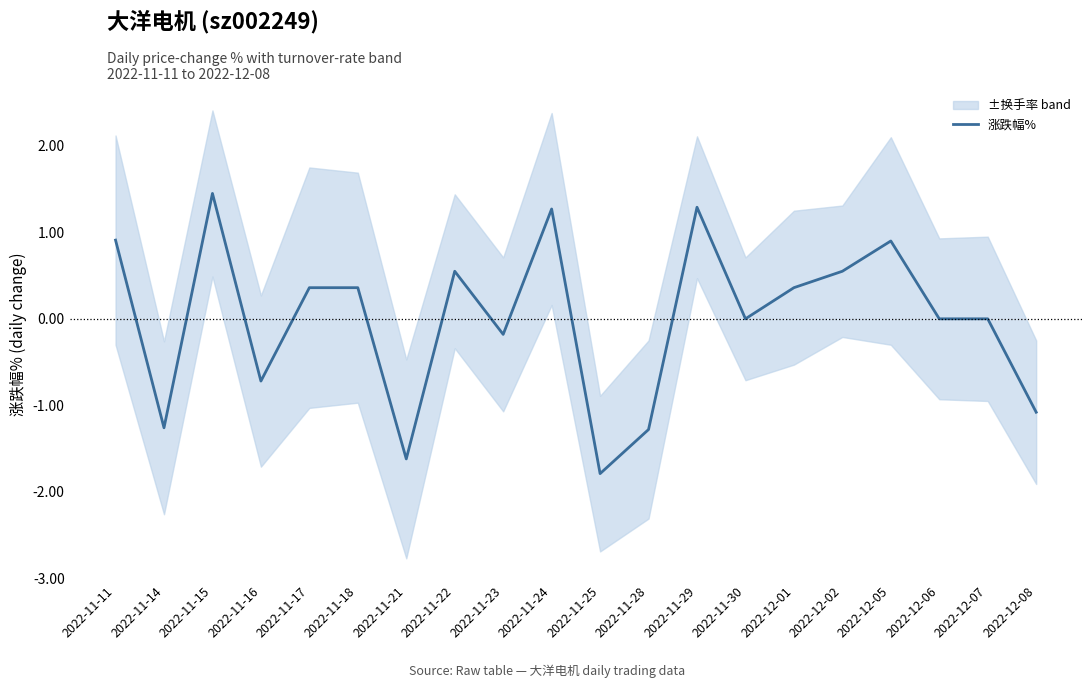

Rank the categories by value from highest to lowest.

2022-11-15, 2022-11-29, 2022-11-24, 2022-11-11, 2022-12-05, 2022-11-22, 2022-12-02, 2022-11-17, 2022-11-18, 2022-12-01, 2022-11-30, 2022-12-06, 2022-12-07, 2022-11-23, 2022-11-16, 2022-12-08, 2022-11-14, 2022-11-28, 2022-11-21, 2022-11-25